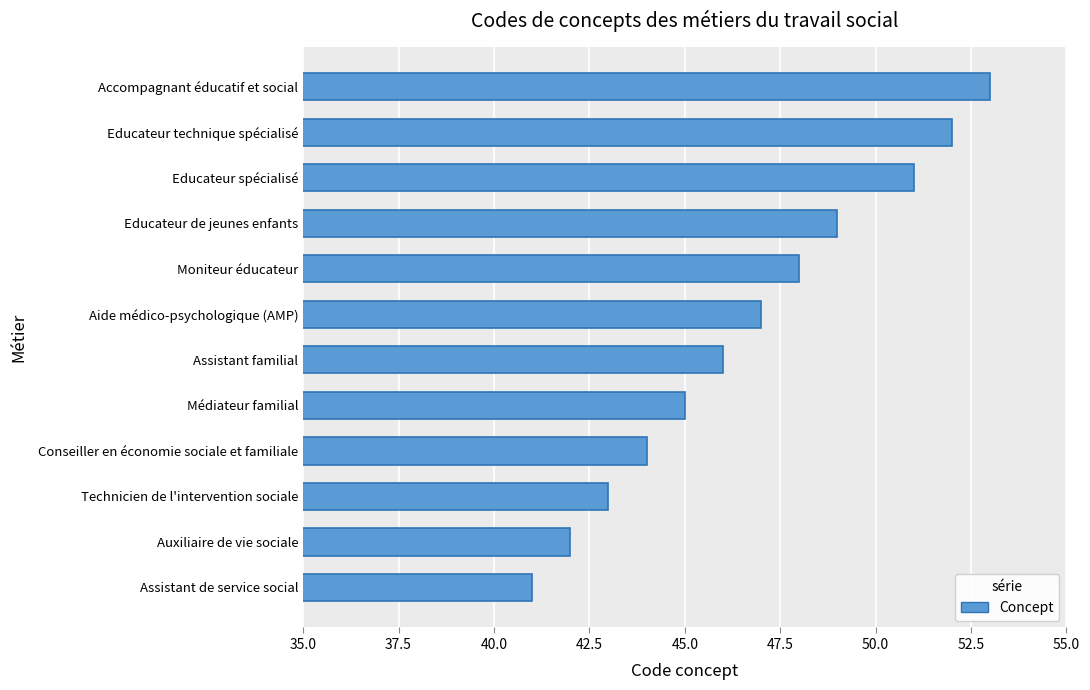

Approximately how many times larger is the value at Educateur de jeunes enfants compared to Conseiller en économie sociale et familiale?

1.1